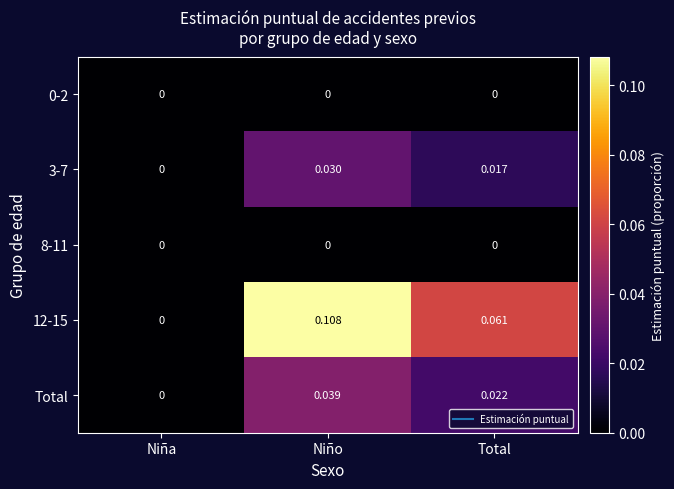

Where is Total nearest to the value 0?

Niña